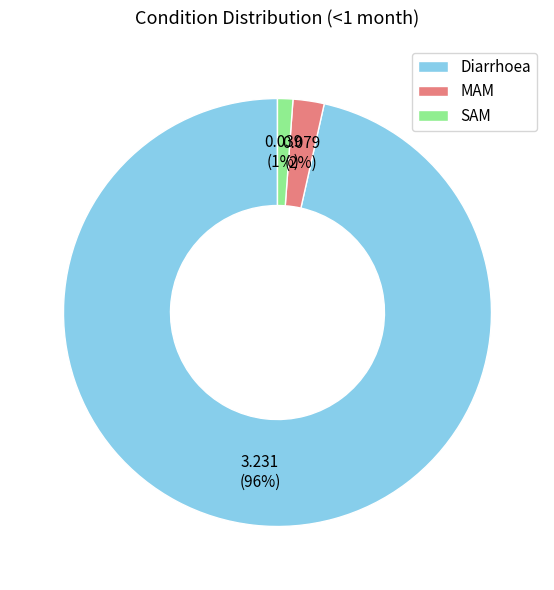

To the nearest percent, what is the average slice percentage?

33%